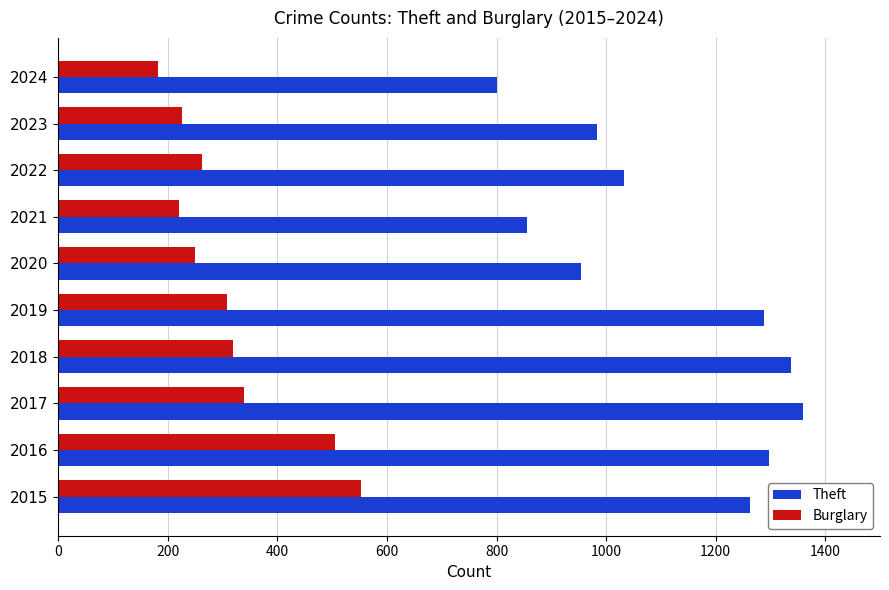

At how many categories does at least one series exceed 1060?

5